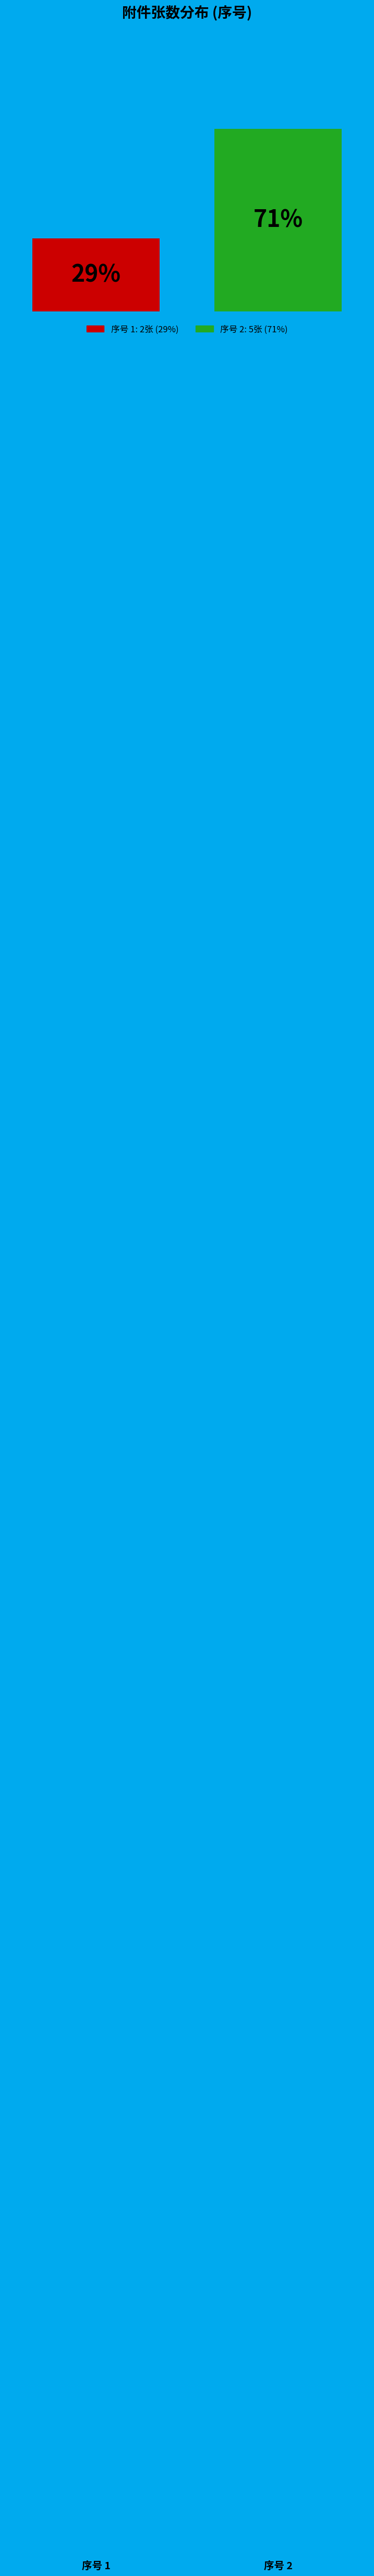

Are the bars horizontal?

No